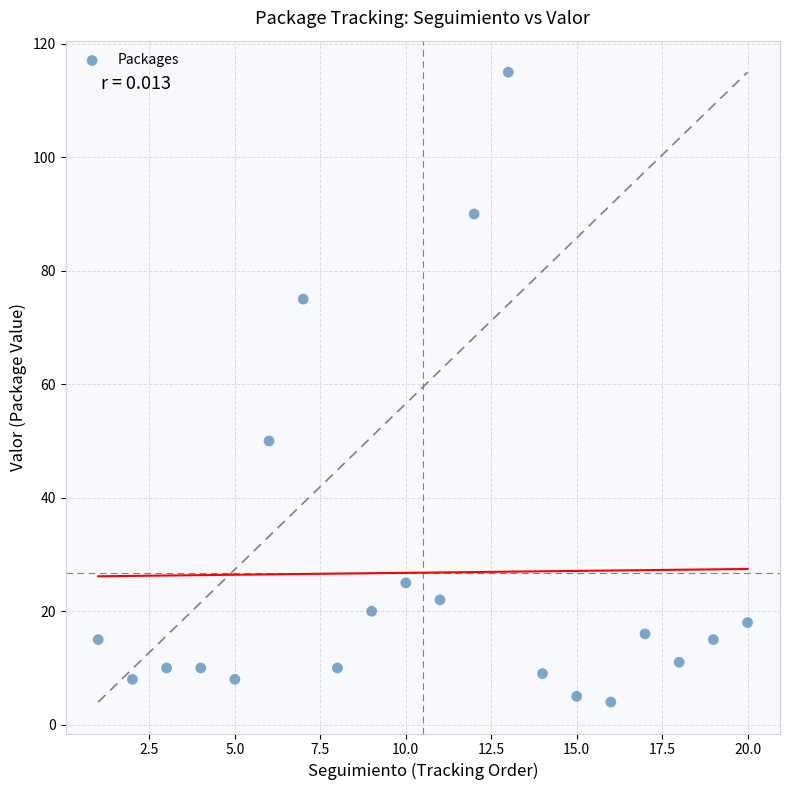

What is the range of X values (max minus min)?

19